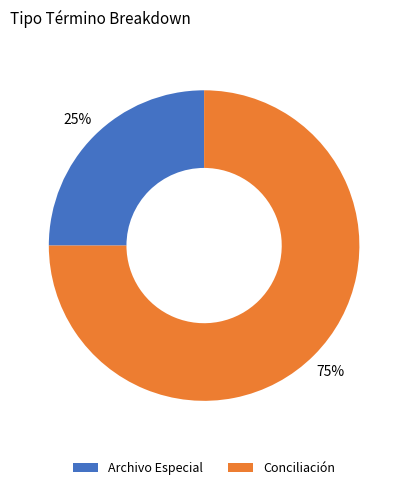

To the nearest percent, what percentage of the pie is Archivo Especial?

25%